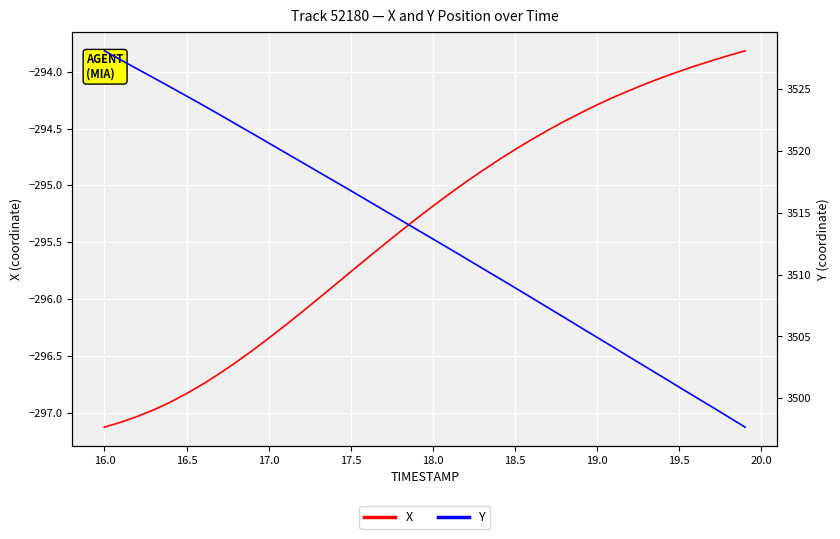

Which series has the largest total across all categories?

Y